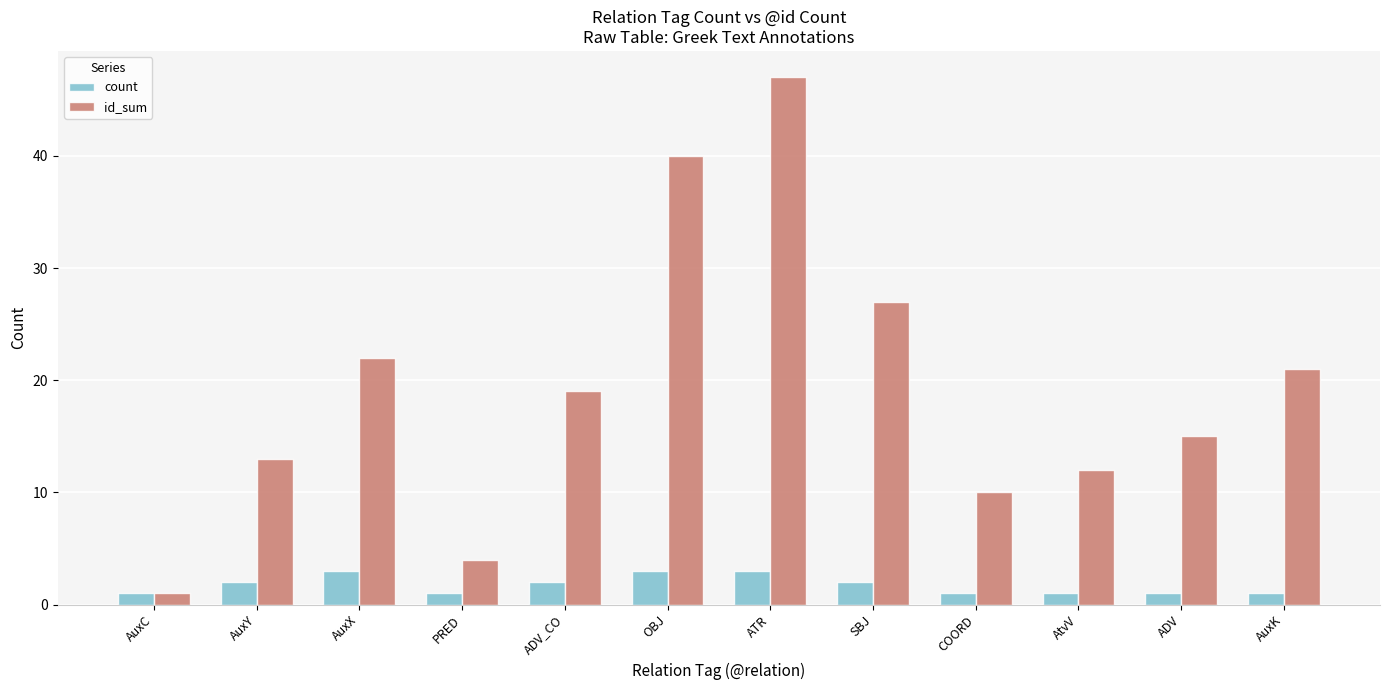

At which label is id_sum closest to 24?

AuxX